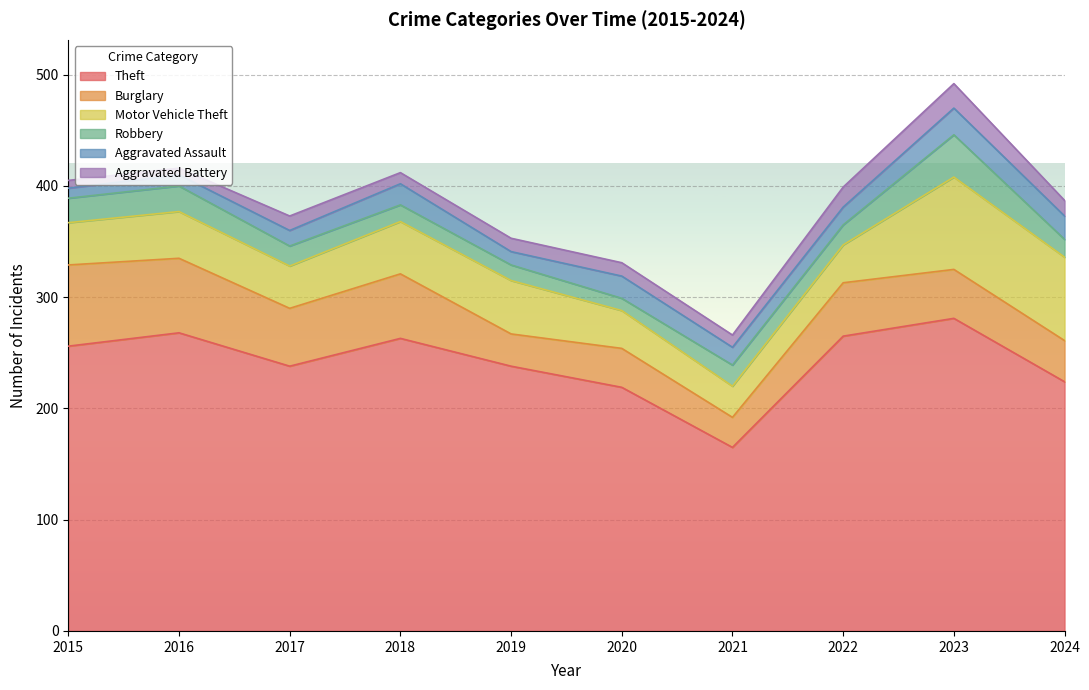

True or false: Robbery has more than 2 interior local peaks.

True